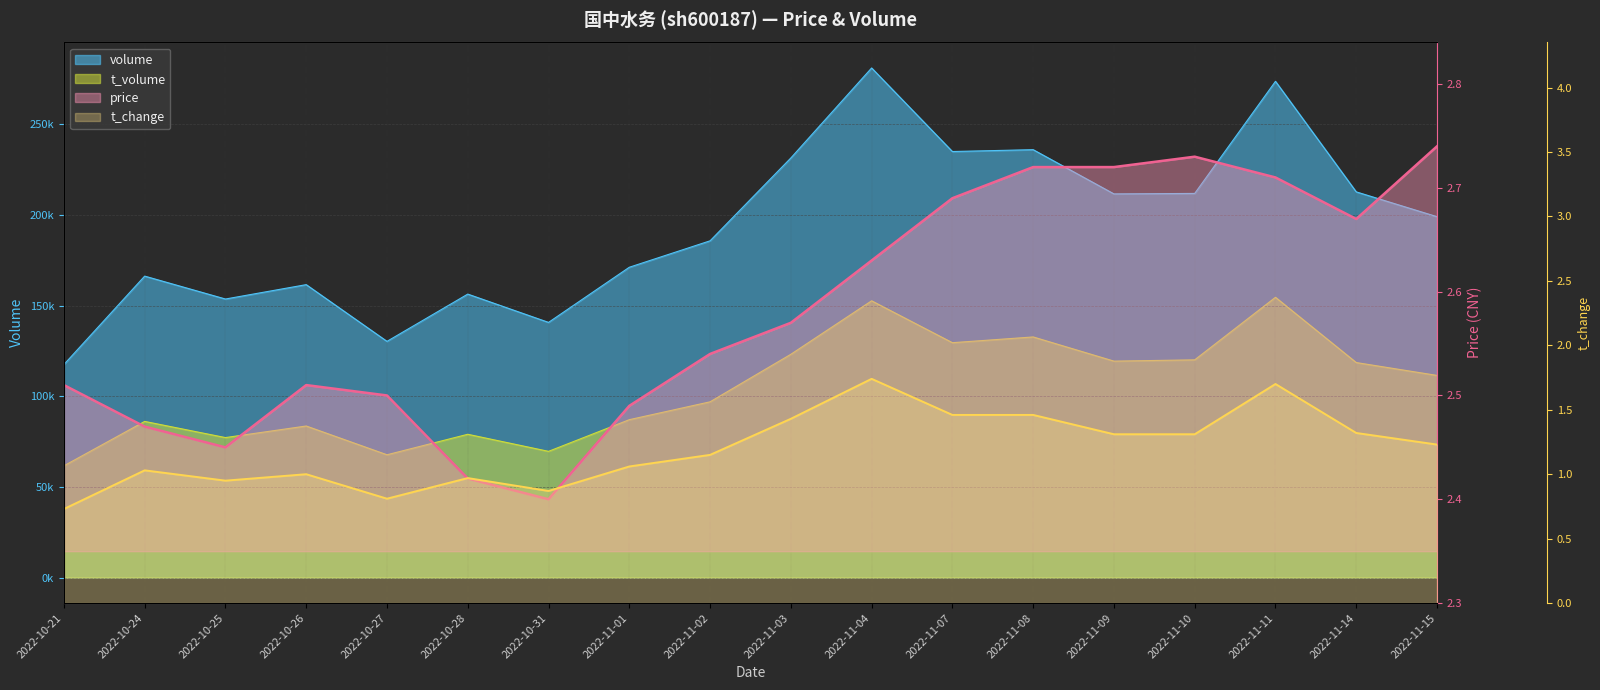

Read the price value at 2022-11-04.

2.6